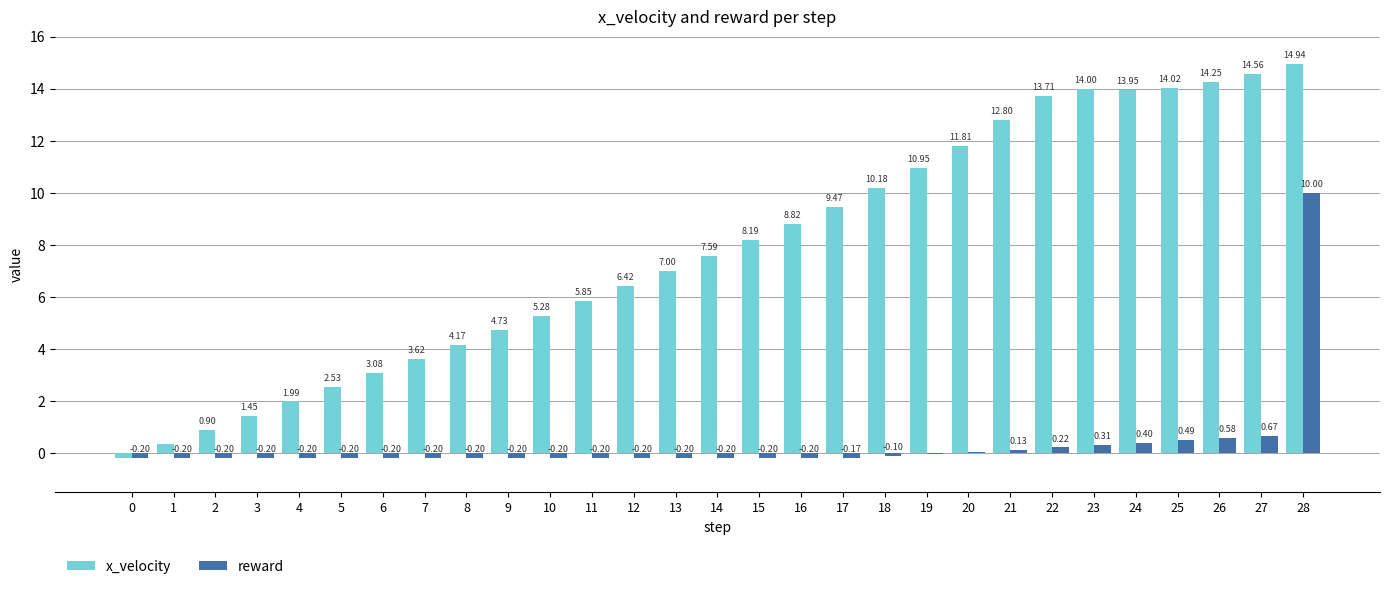

What is the total value across all series at 21?

12.9